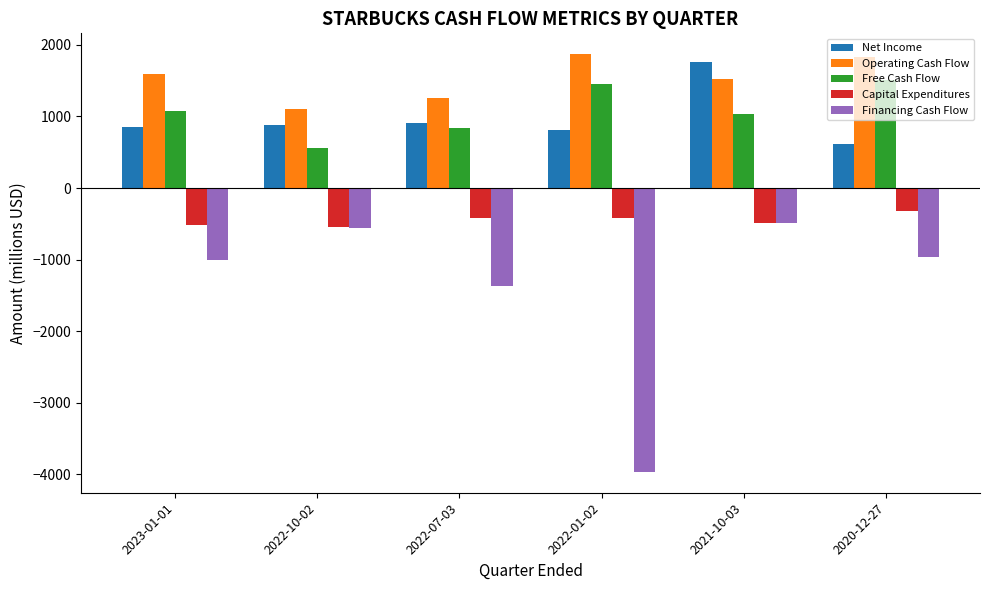

At which label does Financing Cash Flow first exceed -965?

2022-10-02